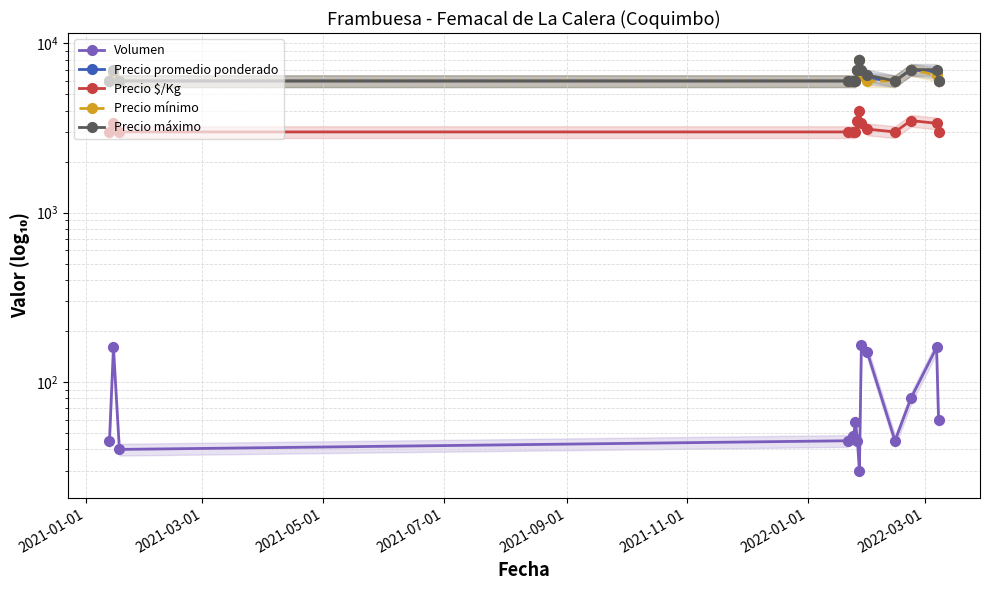

True or false: Precio promedio ponderado and Precio mínimo intersect in this chart.

False